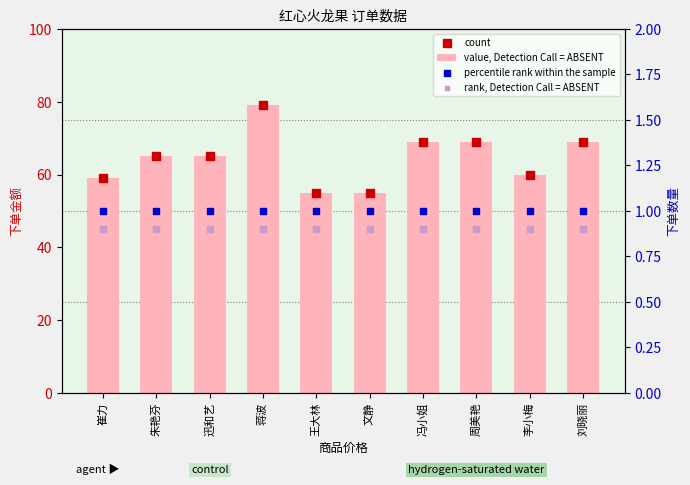

Is the value of value, Detection Call = ABSENT at 王大林 greater than the value of rank, Detection Call = ABSENT at 迅和艺?

Yes